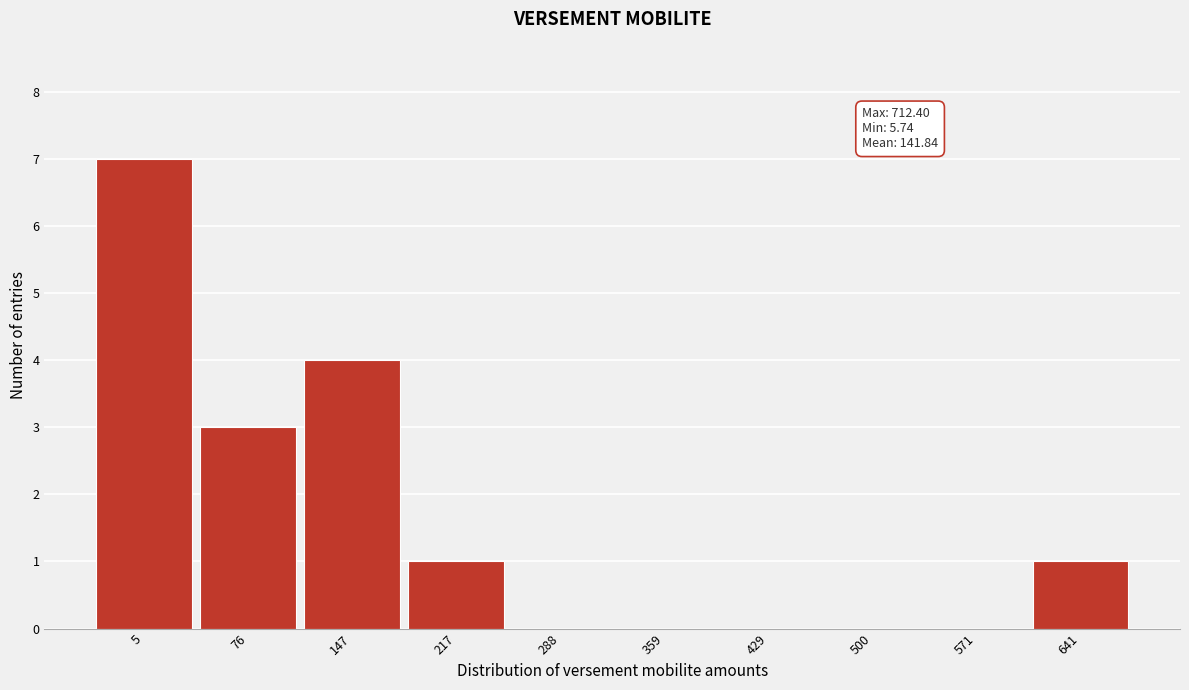

Reading right to left, transcribe all the data shown in this chart.

641=1	571=0	500=0	429=0	359=0	288=0	217=1	147=4	76=3	5=7